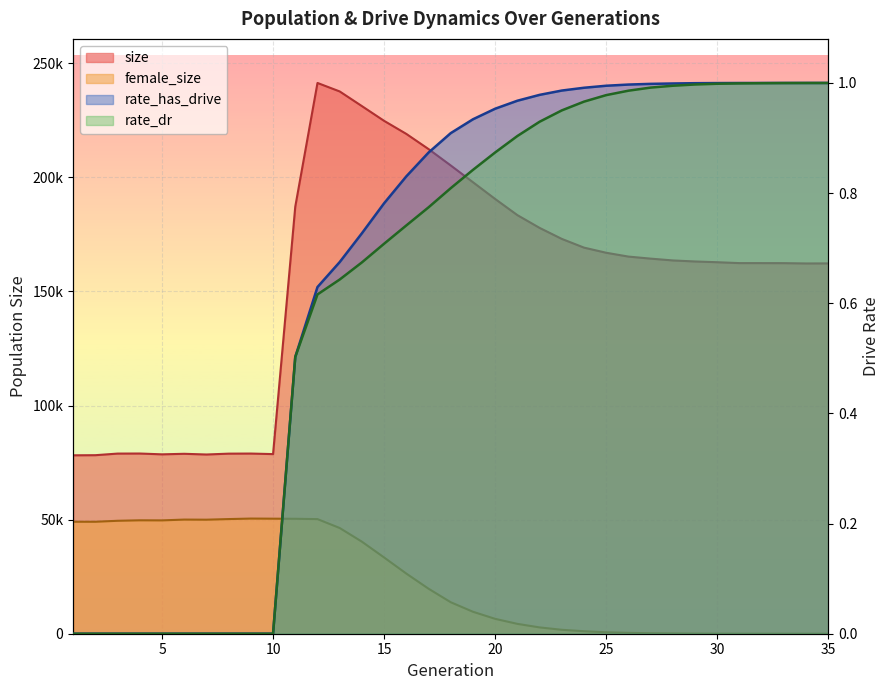

At which label does female_size first exceed 13795?

1